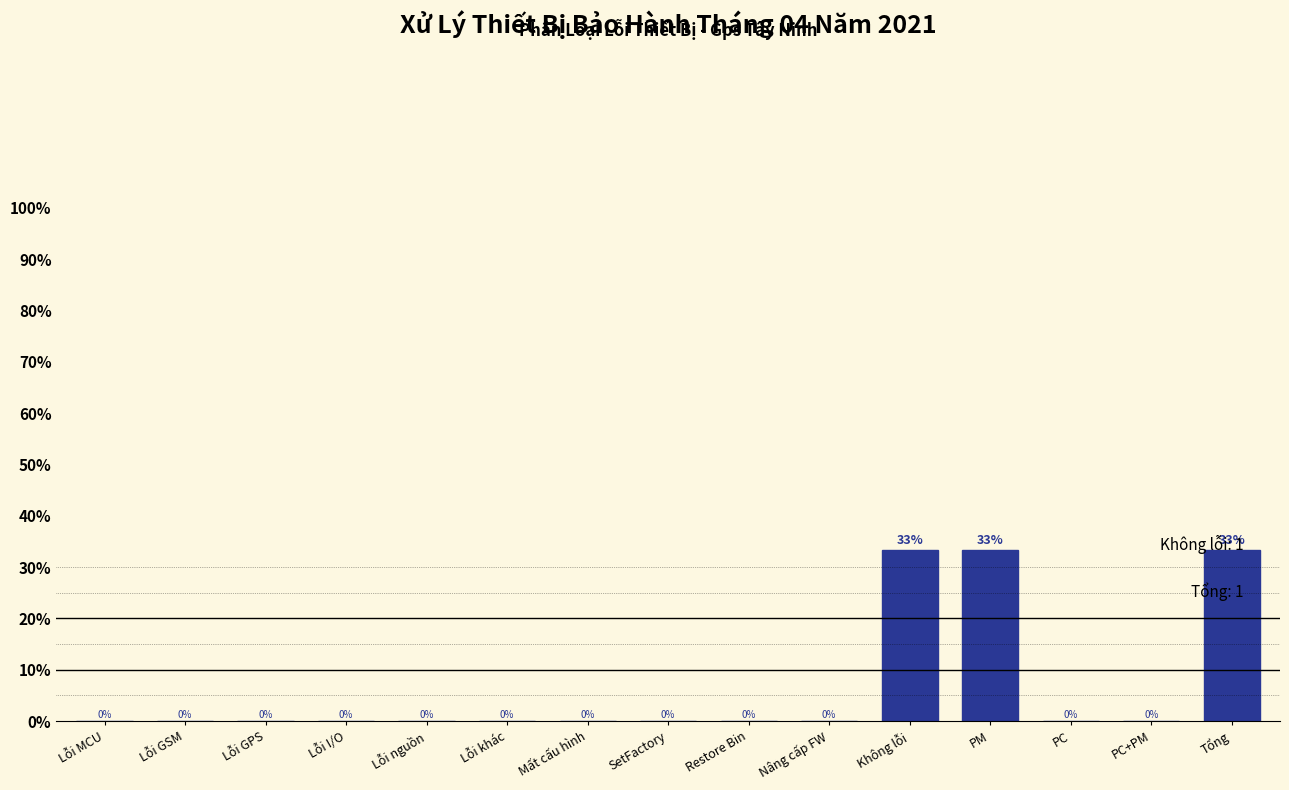

Between Lỗi GSM and Không lỗi, which is larger?

Không lỗi